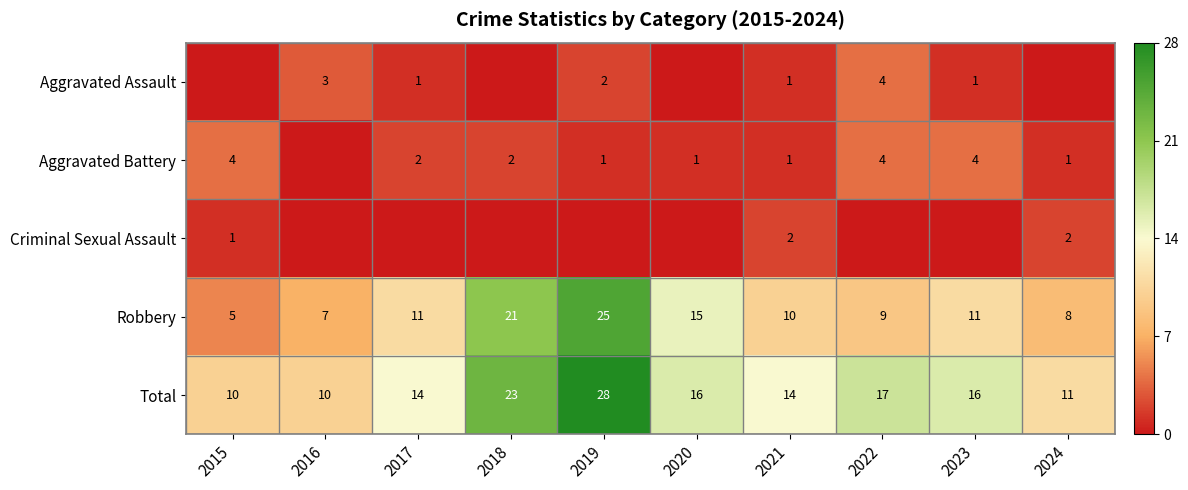

The value of Robbery at 2015 is 8. True or false?

False